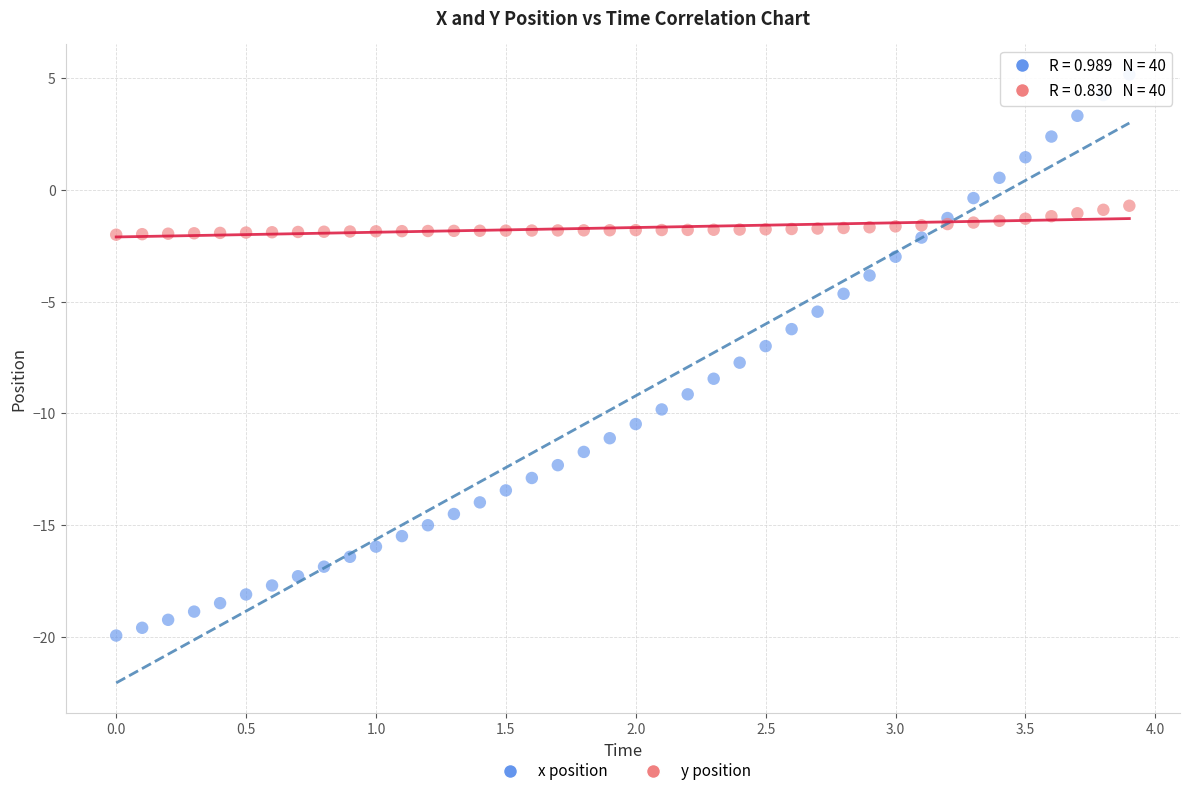

Which series has the widest spread of Y values?

x position